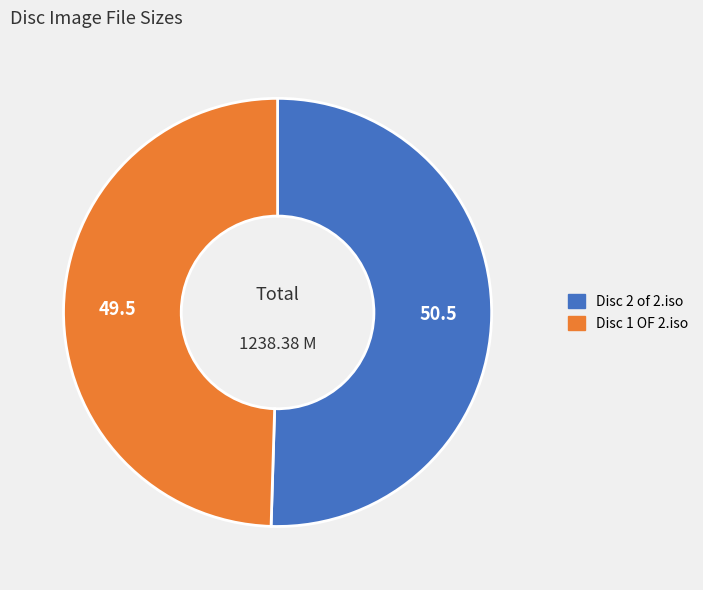

Which has a higher value, Disc 2 of 2.iso or Disc 1 OF 2.iso?

Disc 2 of 2.iso